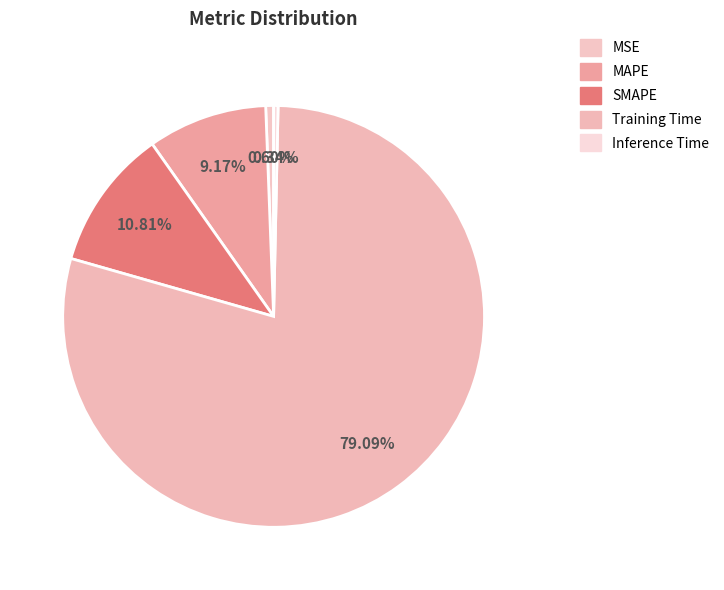

Between Inference Time and MSE, which is larger?

MSE